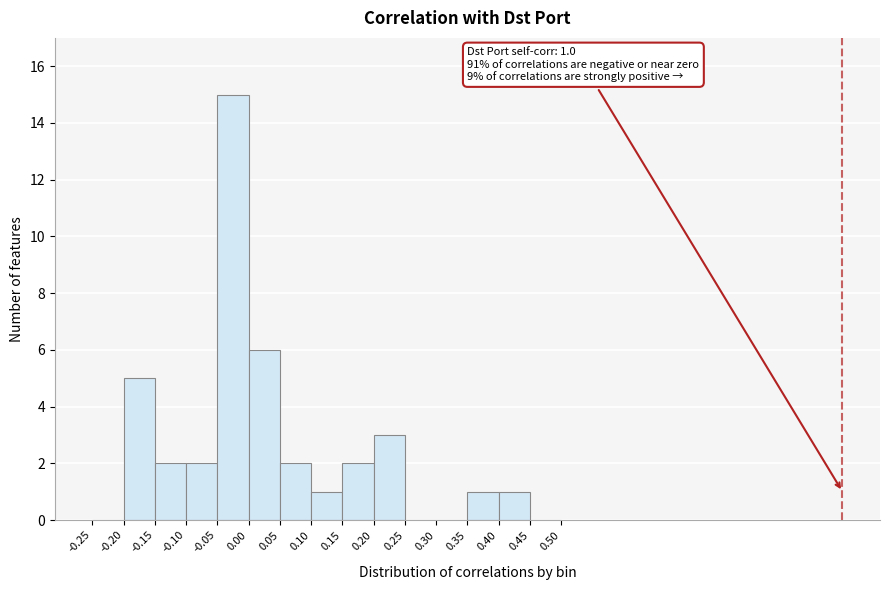

Over which range of the x-axis is the bar tallest?

-0.05 to 0.00